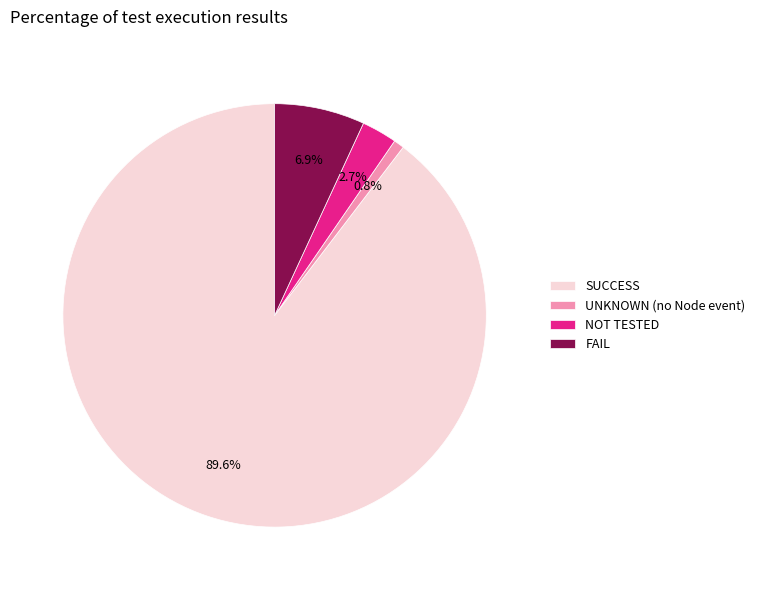

What is the ratio of the value at SUCCESS to the value at FAIL?

13.0